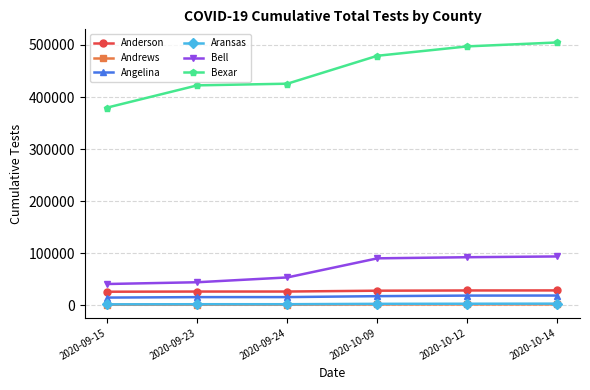

What is the label of the 6th point from the left?

2020-10-14